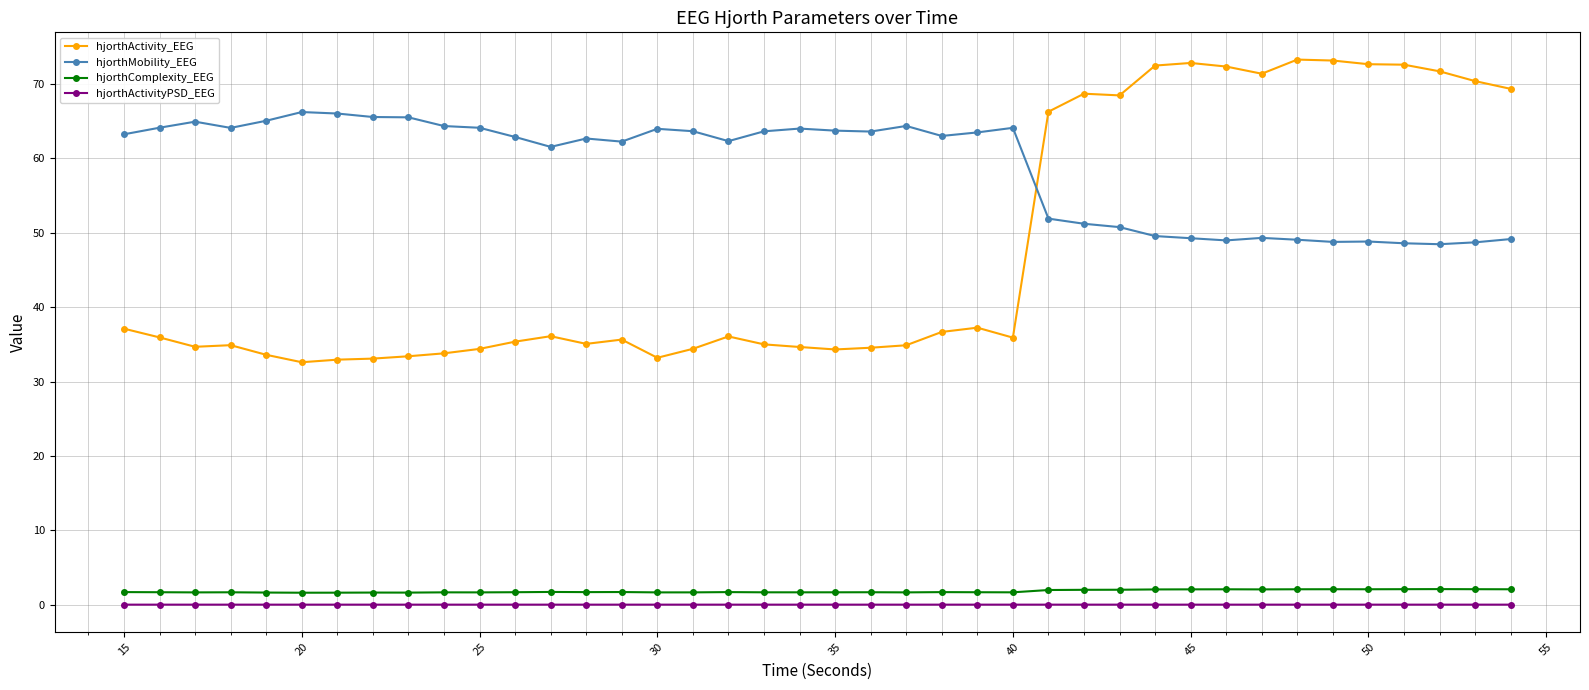

What is the value of the hjorthActivity_EEG point at the 40th from the left?

69.3